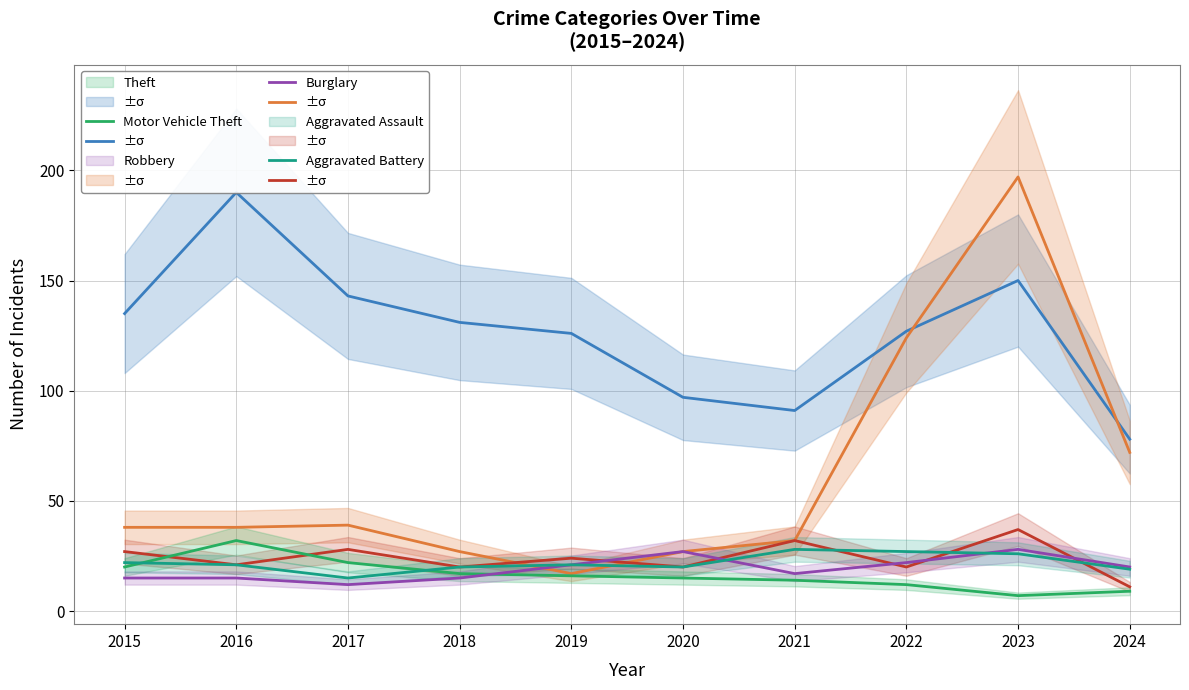

Where is the first local minimum for Aggravated Assault?

2017